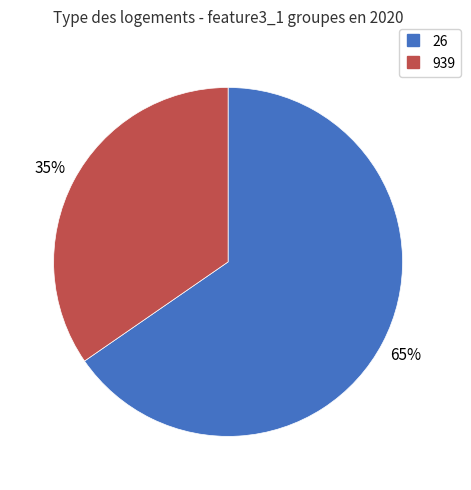

To the nearest percent, what percentage of the pie is 939?

35%